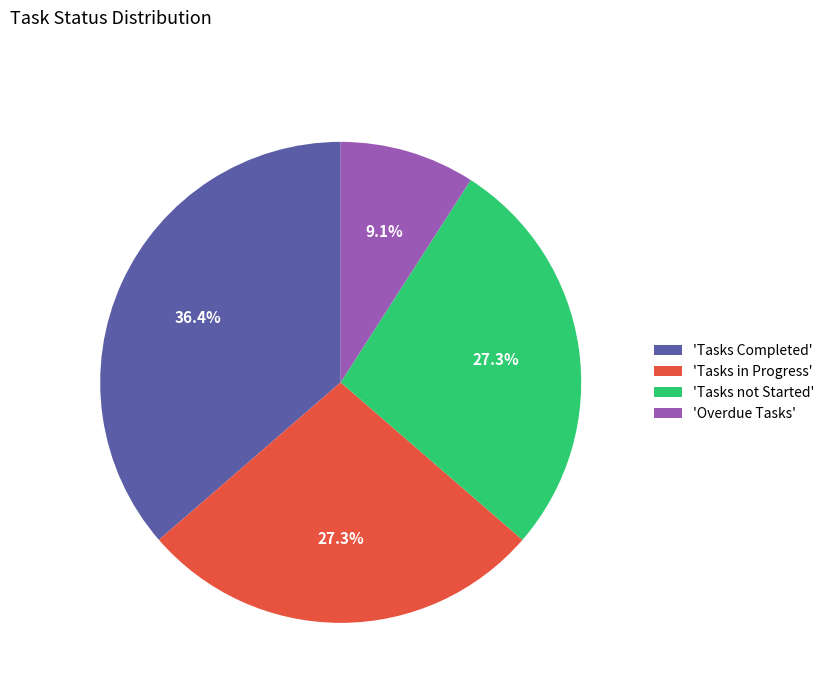

To the nearest percent, what is the difference between the largest and smallest slice percentages?

27%